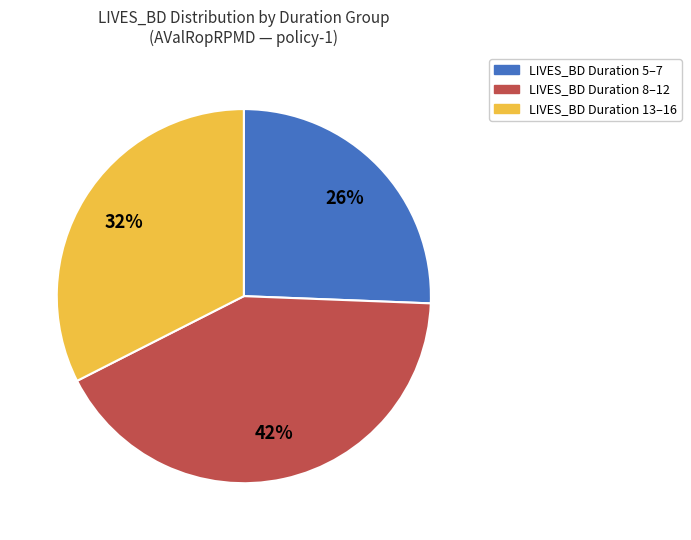

To the nearest percent, what is the difference between the largest and smallest slice percentages?

16%